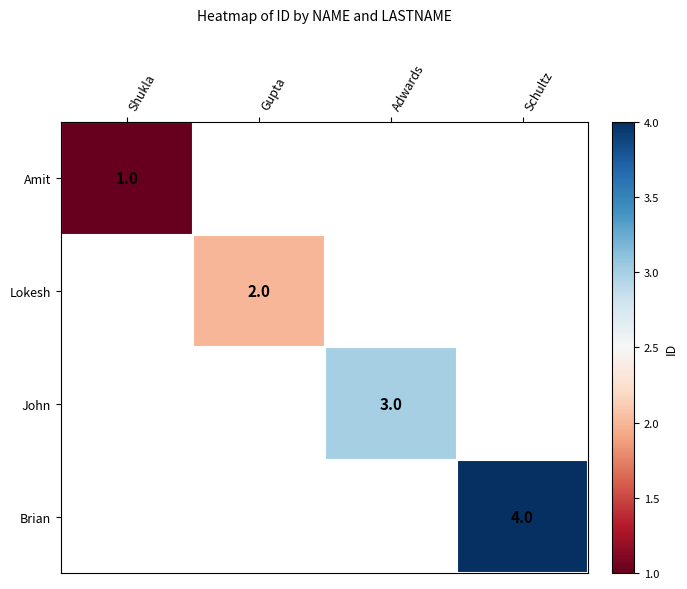

True or false: John has a value of 2 at Adwards.

False